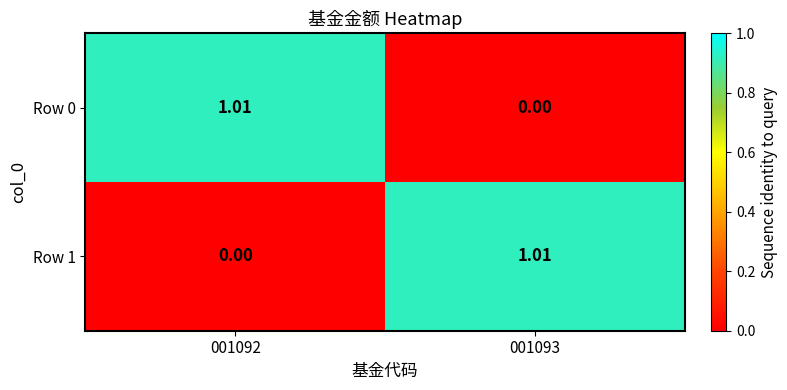

What is the total value across all series at 001093?

1.0